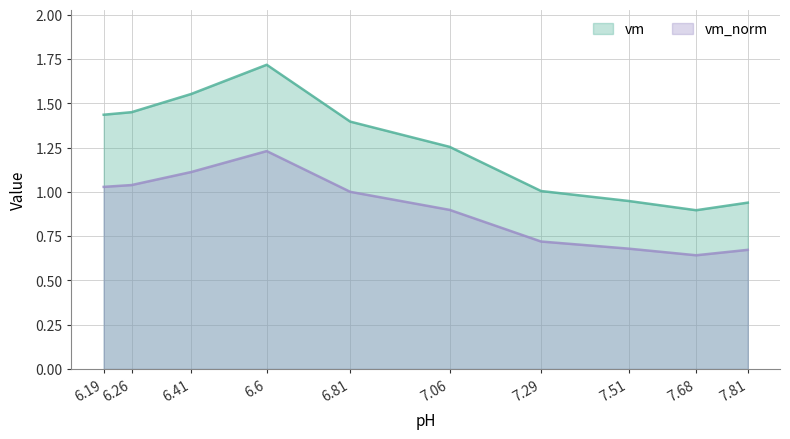

What is the difference between the second highest and minimum values in the vm series?

0.7